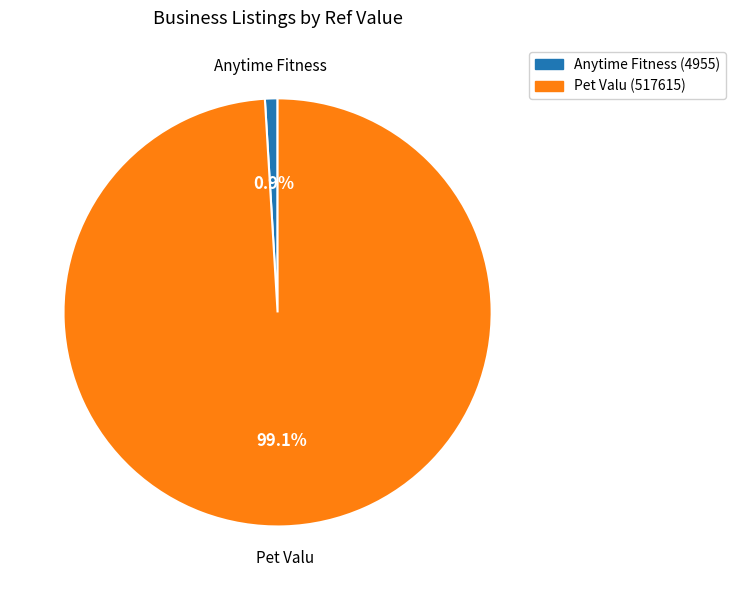

Is there any slice that represents more than half of the pie?

Yes